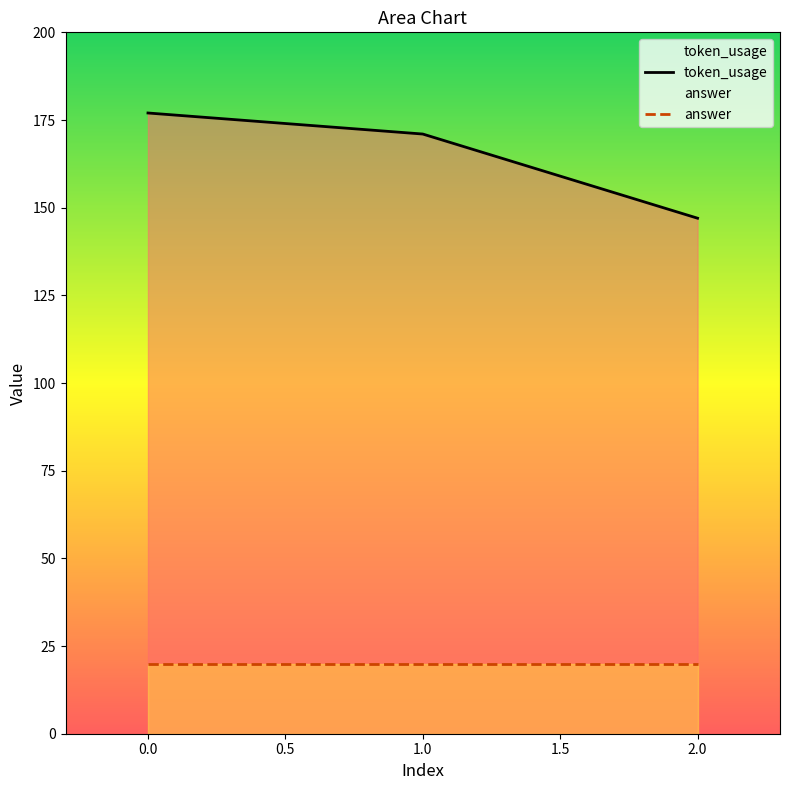

How many lines are shown in the chart?

2